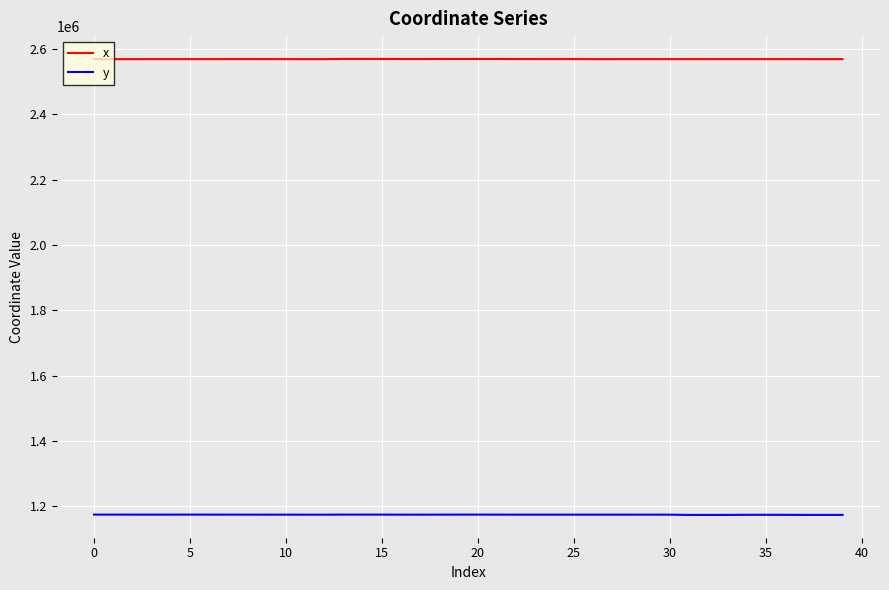

True or false: y and x intersect in this chart.

False